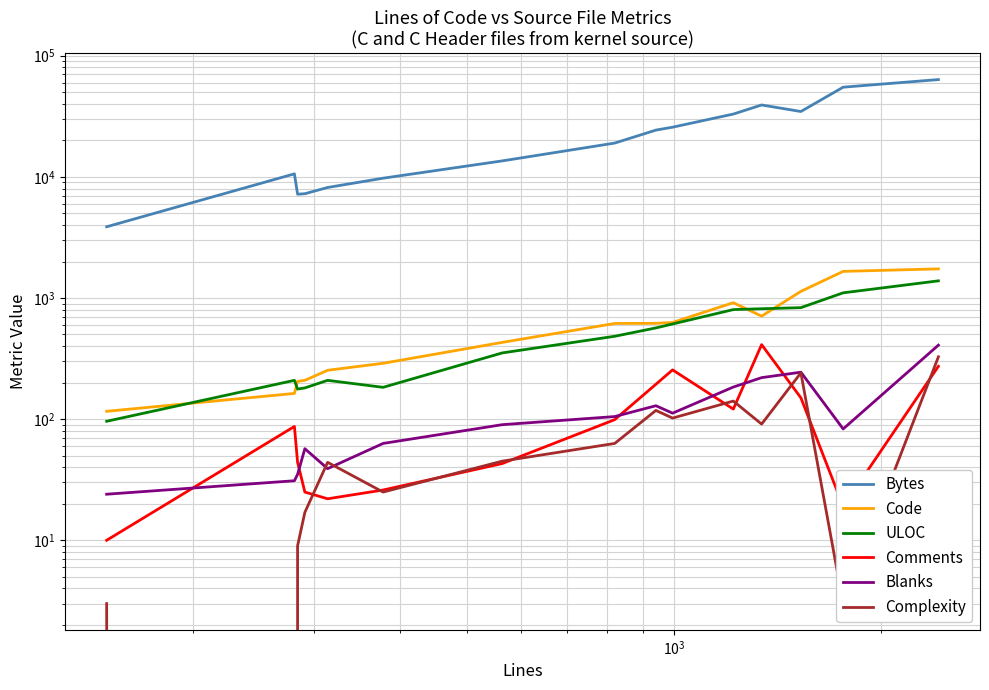

True or false: Comments has more than 2 points higher than both neighbors.

True